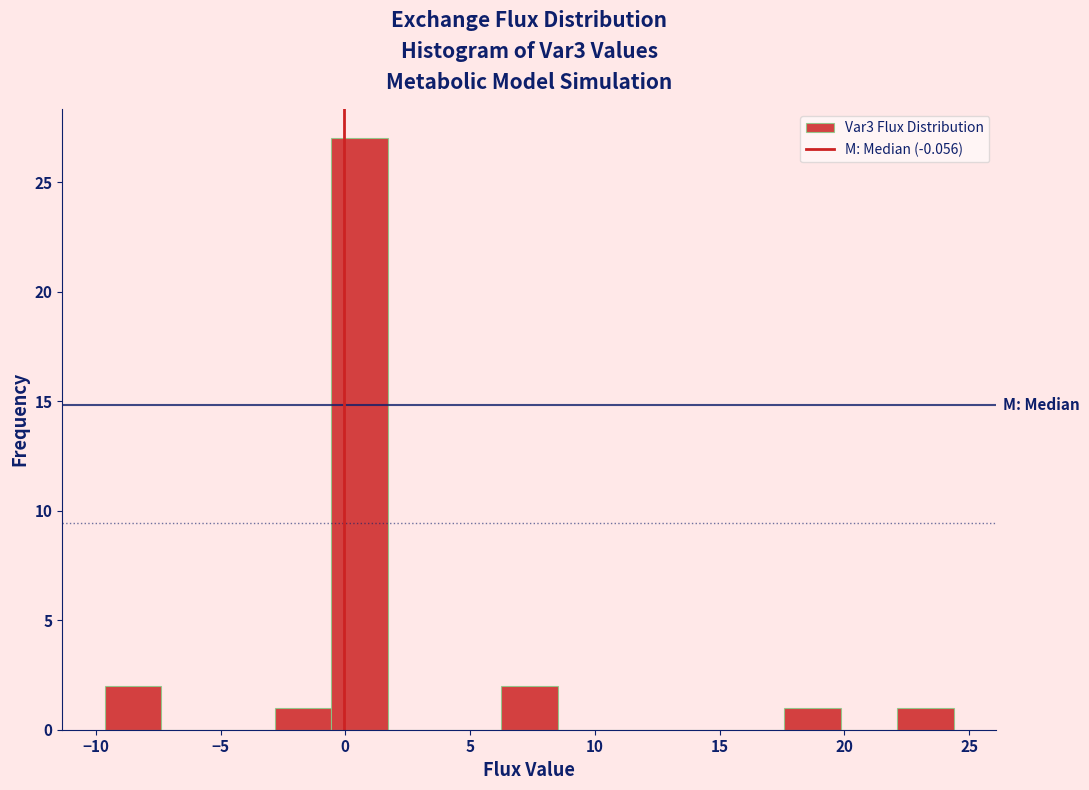

What is the height of the bar covering 17.5 to 20.0 on the x-axis? Neither the bar edges nor the heights are printed on the chart, so give them approximately, as read against the axes.

1